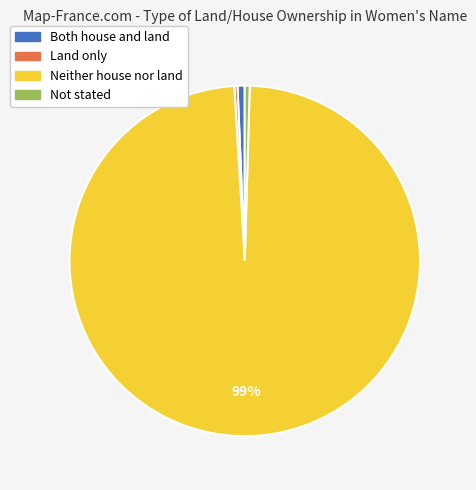

To the nearest percent, what portion does Both house and land represent?

1%